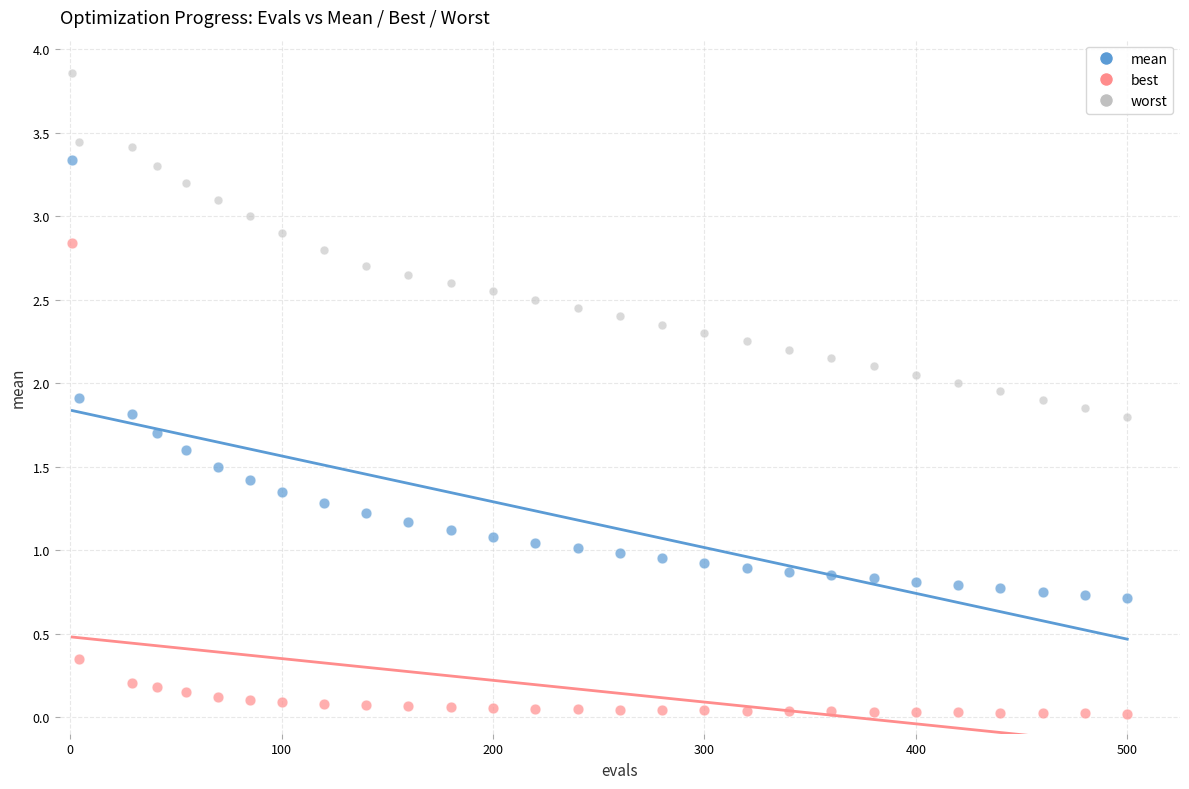

Which series contains the lowest Y value?

best